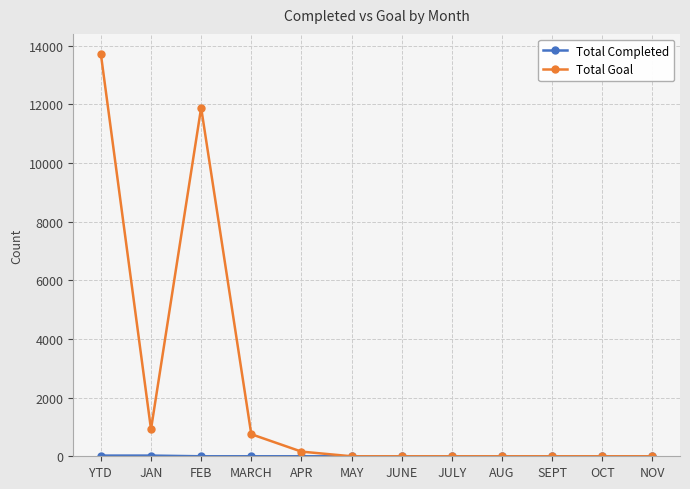

What is the difference between the second highest and second lowest values in the Total Goal series?

11888